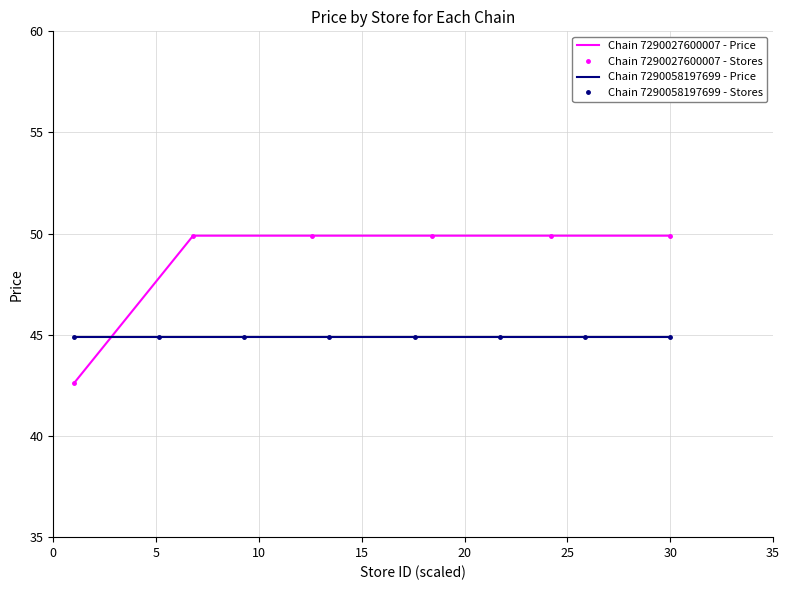

Is this an area chart (filled region under the line)?

No